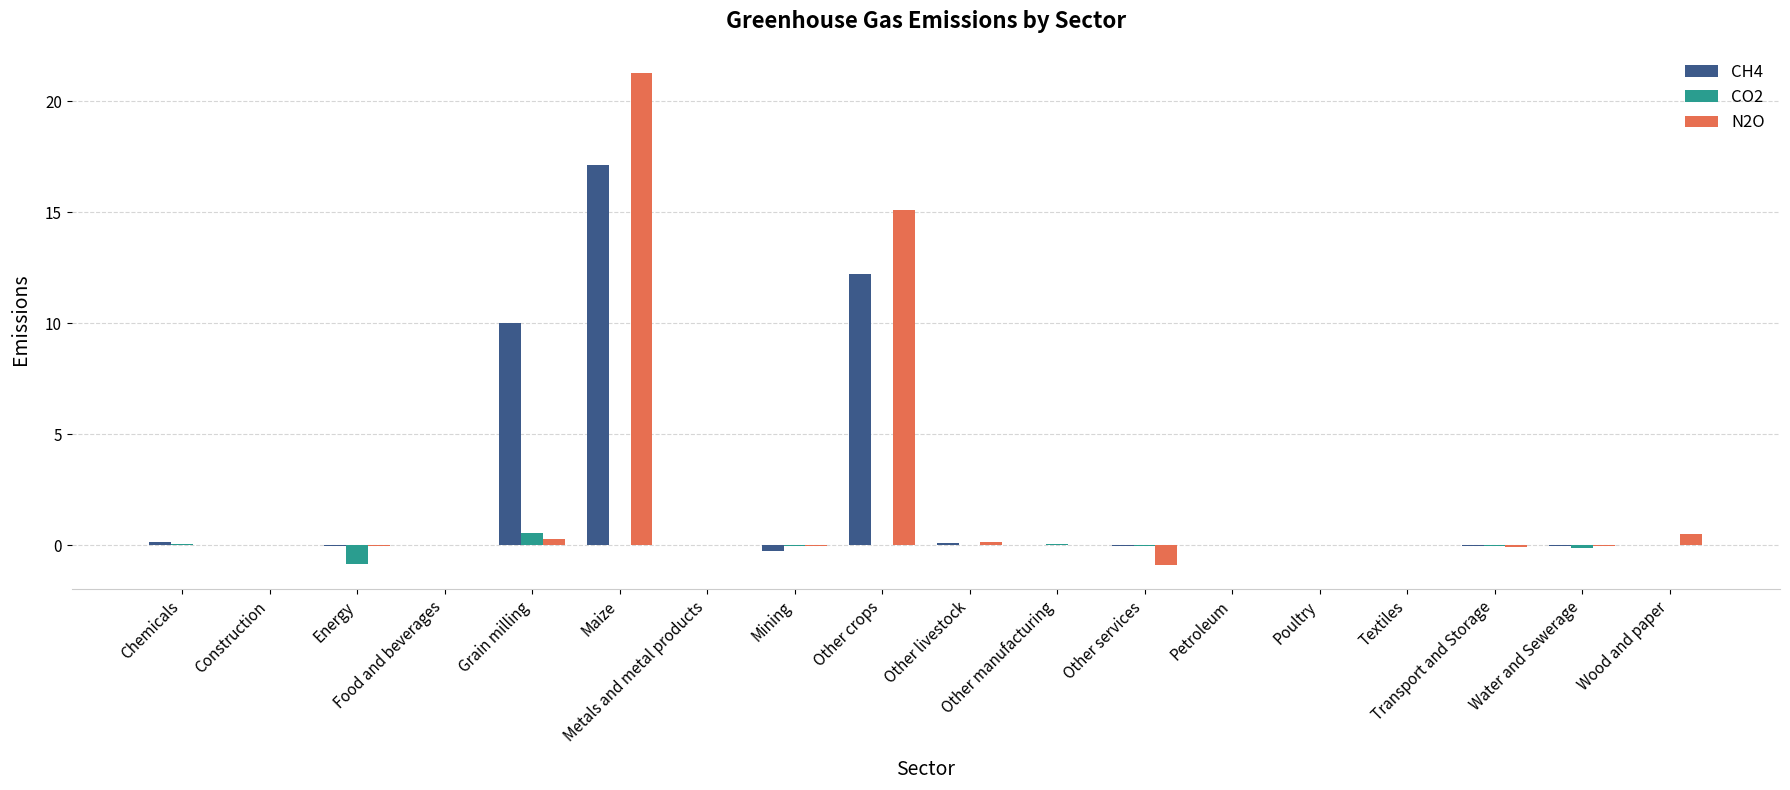

Are the bars horizontal?

No